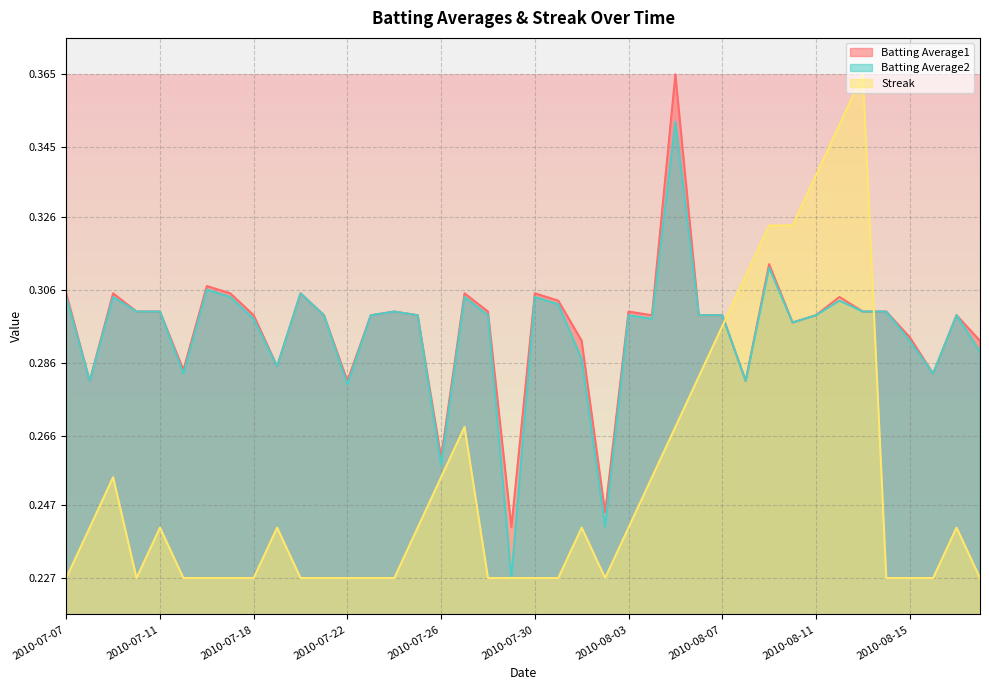

What is the smallest value displayed?

0.2